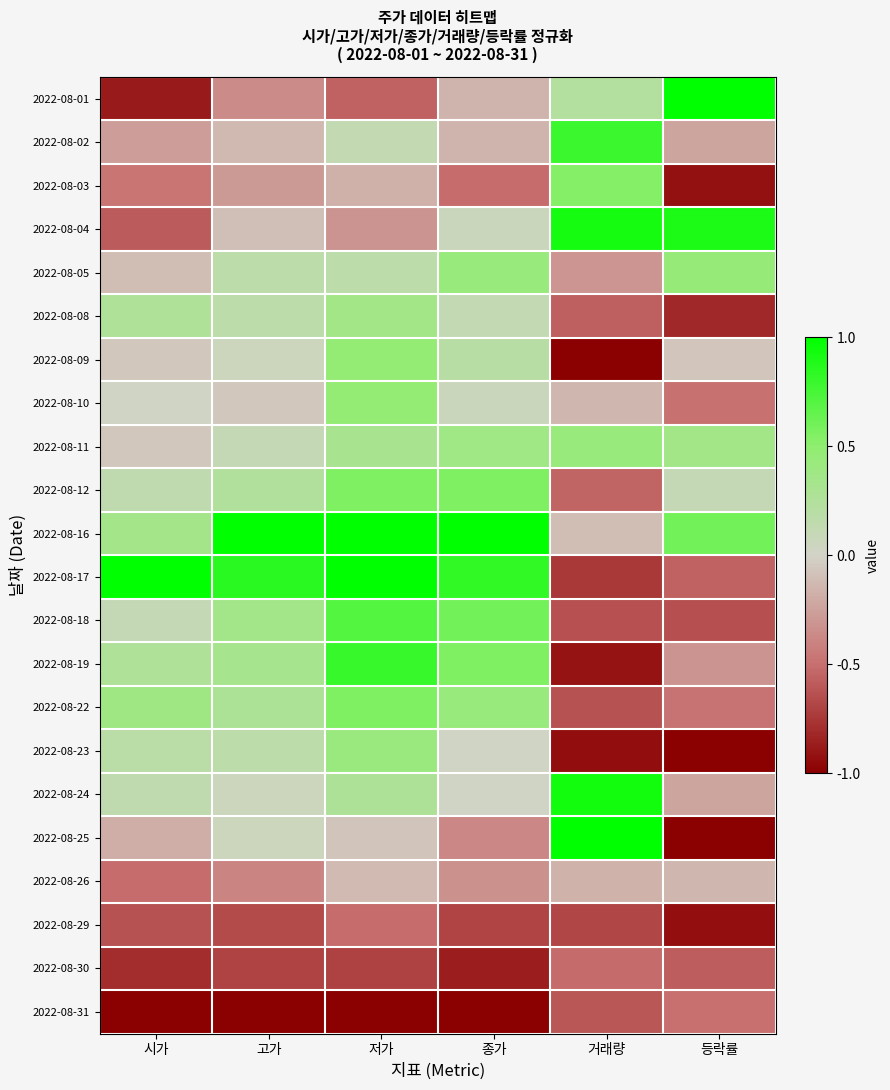

Reading left to right, what are all the values shown in this chart?

2022-08-01: 시가=-0.9	고가=-0.4	저가=-0.6	종가=-0.2	거래량=0.2	등락률=1.0
2022-08-02: 시가=-0.3	고가=-0.1	저가=0.1	종가=-0.2	거래량=0.8	등락률=-0.2
2022-08-03: 시가=-0.5	고가=-0.3	저가=-0.2	종가=-0.5	거래량=0.5	등락률=-0.9
2022-08-04: 시가=-0.6	고가=-0.1	저가=-0.3	종가=0.1	거래량=0.9	등락률=0.9
2022-08-05: 시가=-0.1	고가=0.2	저가=0.2	종가=0.4	거래량=-0.3	등락률=0.4
2022-08-08: 시가=0.3	고가=0.2	저가=0.4	종가=0.1	거래량=-0.6	등락률=-0.8
2022-08-09: 시가=-0.1	고가=0.1	저가=0.5	종가=0.2	거래량=-1.0	등락률=-0.1
2022-08-10: 시가=0.0	고가=-0.1	저가=0.5	종가=0.1	거래량=-0.1	등락률=-0.5
2022-08-11: 시가=-0.1	고가=0.1	저가=0.3	종가=0.4	거래량=0.4	등락률=0.4
2022-08-12: 시가=0.1	고가=0.2	저가=0.6	종가=0.6	거래량=-0.6	등락률=0.1
2022-08-16: 시가=0.3	고가=1.0	저가=1.0	종가=1.0	거래량=-0.1	등락률=0.6
2022-08-17: 시가=1.0	고가=0.8	저가=1.0	종가=0.8	거래량=-0.7	등락률=-0.6
2022-08-18: 시가=0.1	고가=0.4	저가=0.7	종가=0.6	거래량=-0.6	등락률=-0.6
2022-08-19: 시가=0.3	고가=0.3	저가=0.8	종가=0.6	거래량=-0.9	등락률=-0.3
2022-08-22: 시가=0.4	고가=0.3	저가=0.6	종가=0.4	거래량=-0.6	등락률=-0.5
2022-08-23: 시가=0.2	고가=0.2	저가=0.4	종가=0.0	거래량=-0.9	등락률=-1.0
2022-08-24: 시가=0.1	고가=0.1	저가=0.3	종가=0.0	거래량=0.9	등락률=-0.2
2022-08-25: 시가=-0.2	고가=0.1	저가=-0.1	종가=-0.4	거래량=1.0	등락률=-1.0
2022-08-26: 시가=-0.5	고가=-0.4	저가=-0.1	종가=-0.3	거래량=-0.2	등락률=-0.1
2022-08-29: 시가=-0.6	고가=-0.7	저가=-0.5	종가=-0.7	거래량=-0.7	등락률=-0.9
2022-08-30: 시가=-0.8	고가=-0.7	저가=-0.7	종가=-0.9	거래량=-0.5	등락률=-0.6
2022-08-31: 시가=-1.0	고가=-1.0	저가=-1.0	종가=-1.0	거래량=-0.6	등락률=-0.5